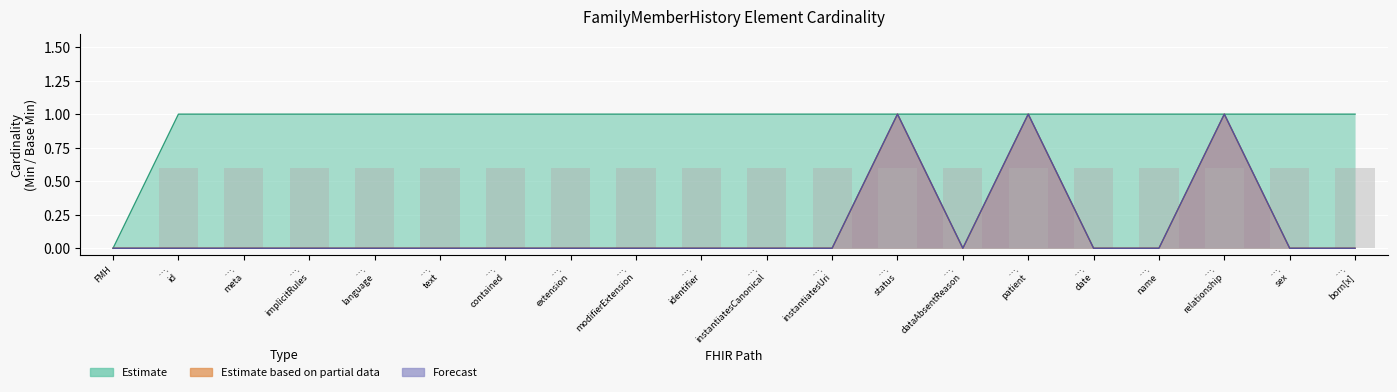

What is the difference between the maximum and minimum values in the Base Min series?

1